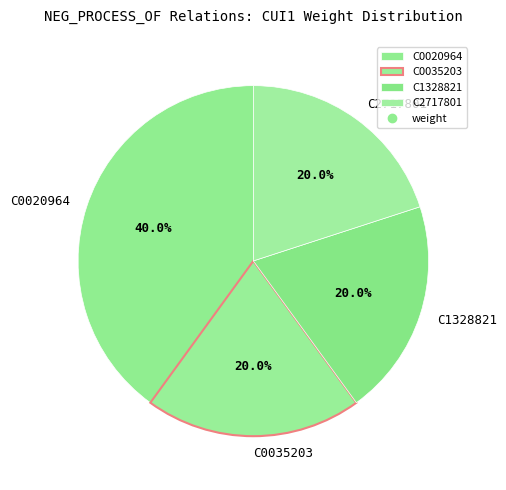

Is there a majority slice in this chart?

No